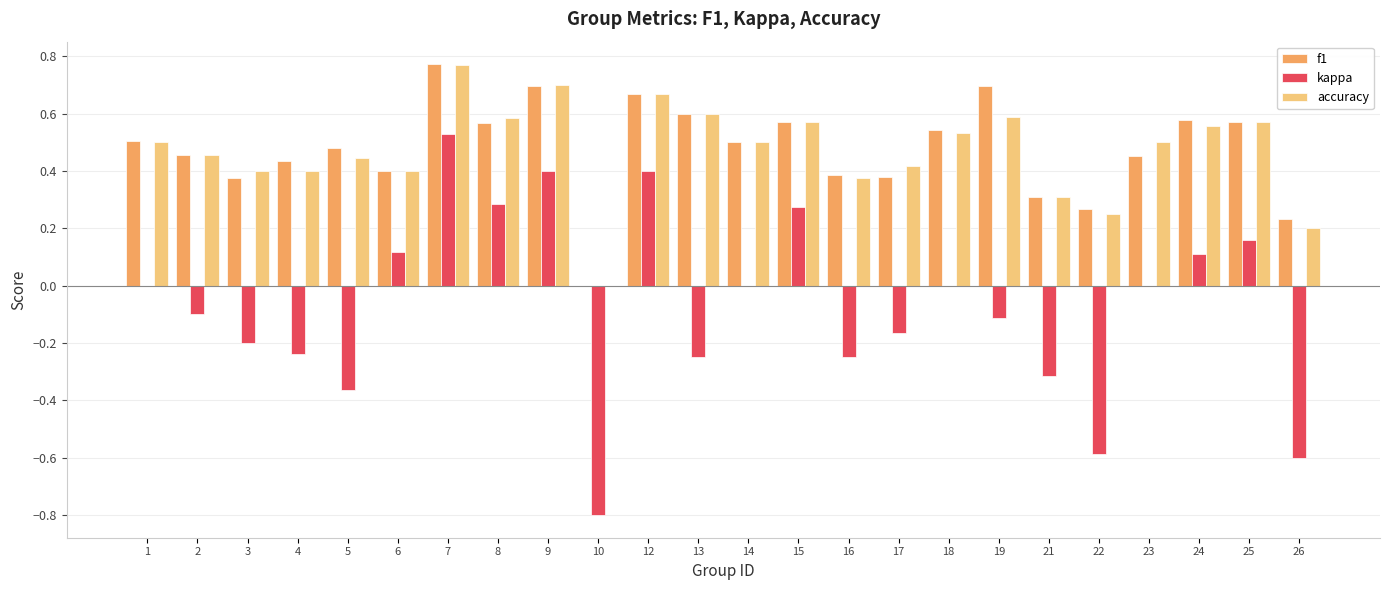

How many data points does each series have?

24